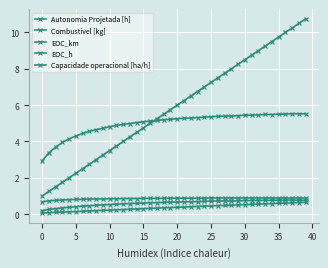

What is the label of the 18th point from the left?

17